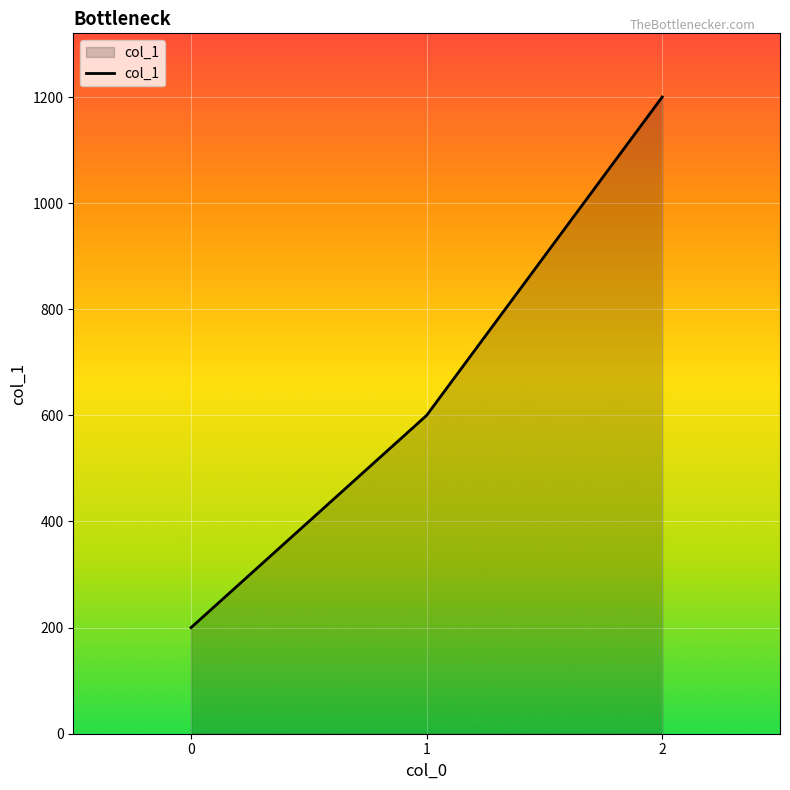

What is the sum of the values at 2 and 0?

1400